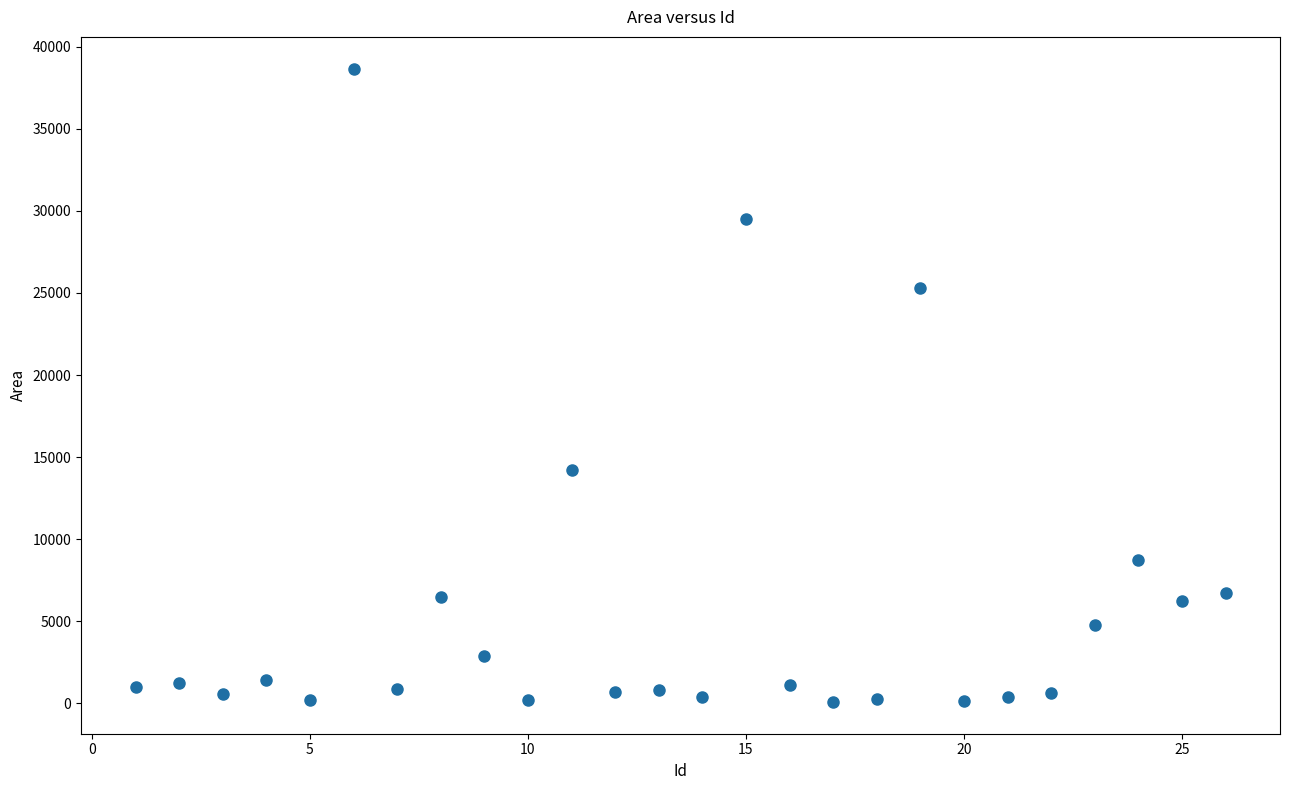

What Y value in the scatter plot is closest to 19376?

14218.0